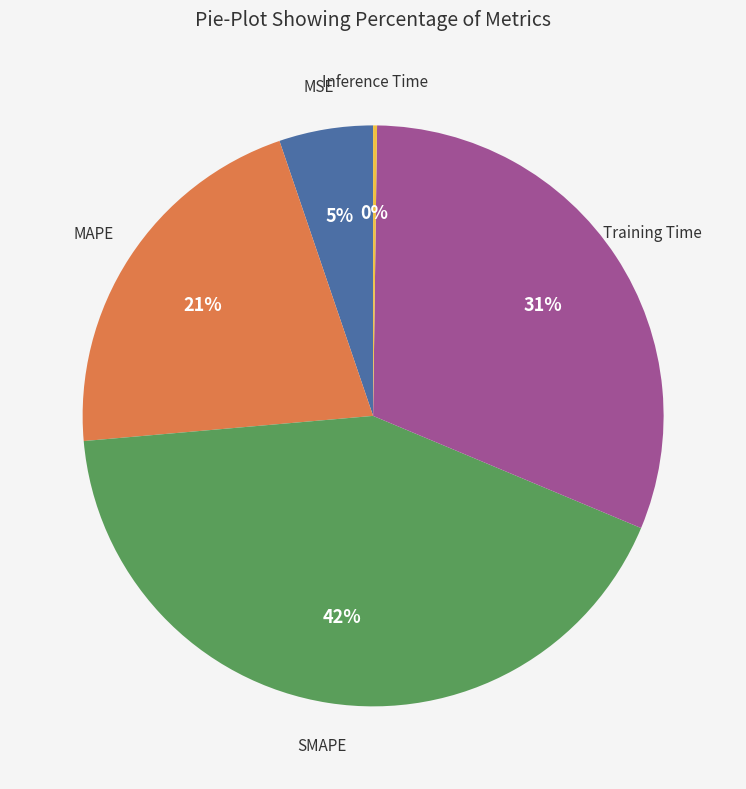

Do MSE and Training Time together represent more than half of the pie?

No